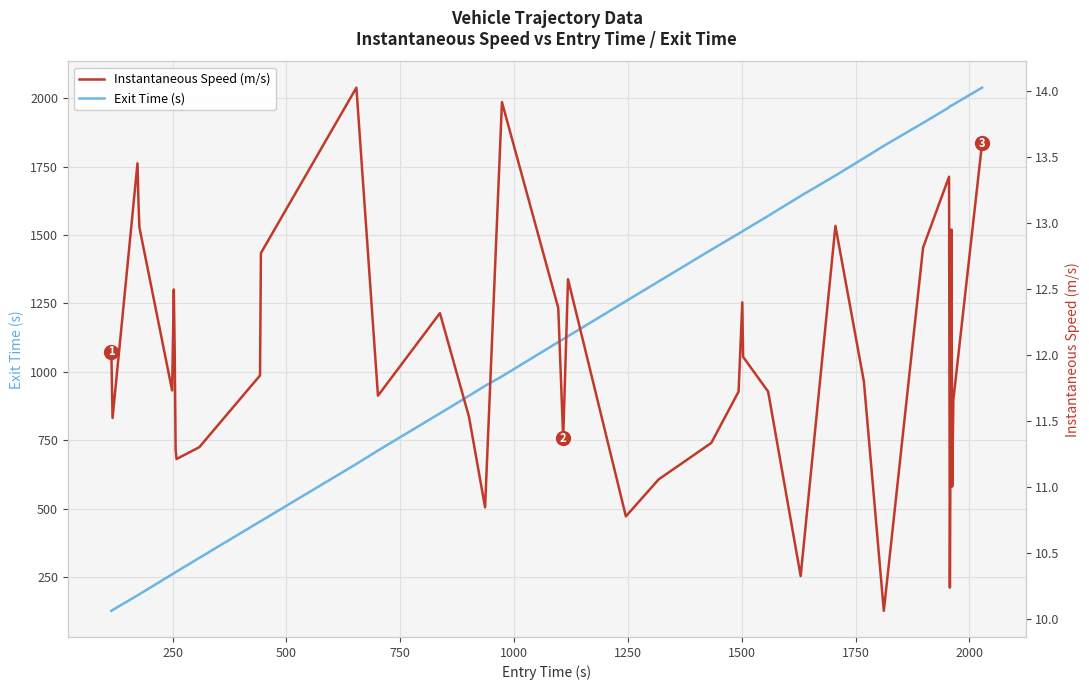

True or false: Instantaneous Speed (m/s) and Exit Time (s) intersect in this chart.

False